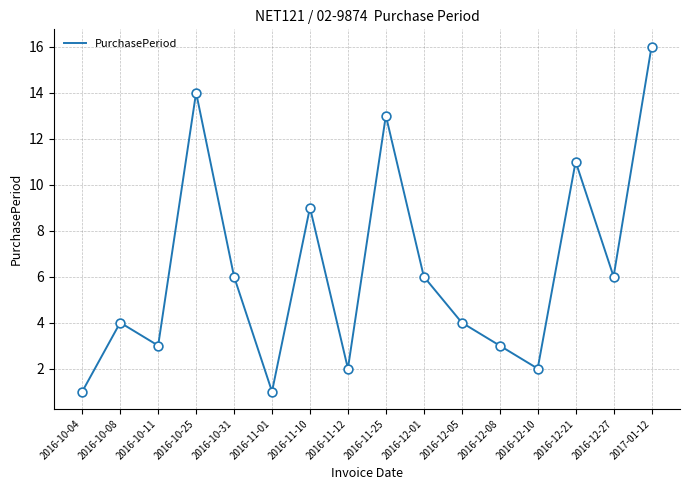

Approximately how many times larger is the value at 2016-12-10 compared to 2016-10-04?

2.0